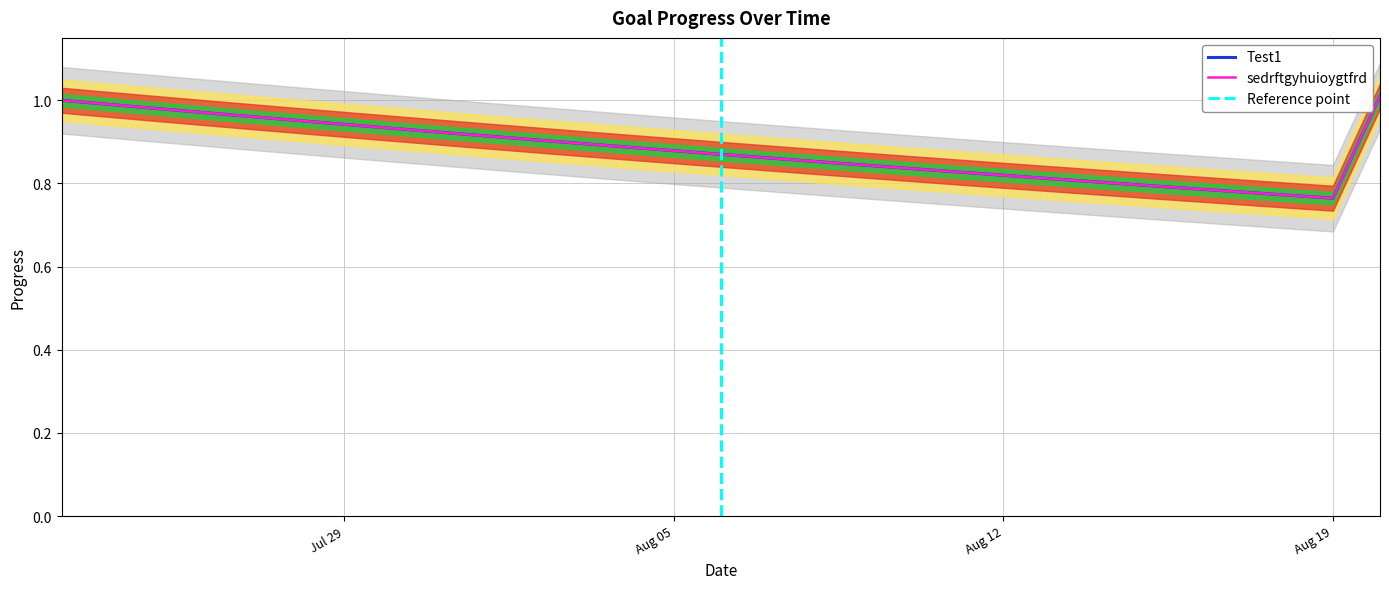

Between 2025-07-31 and 2025-07-25, which is larger?

2025-07-25